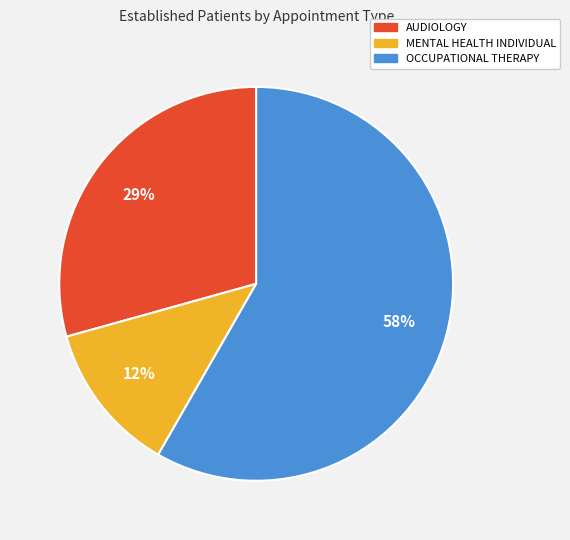

How many segments does this pie chart have?

3